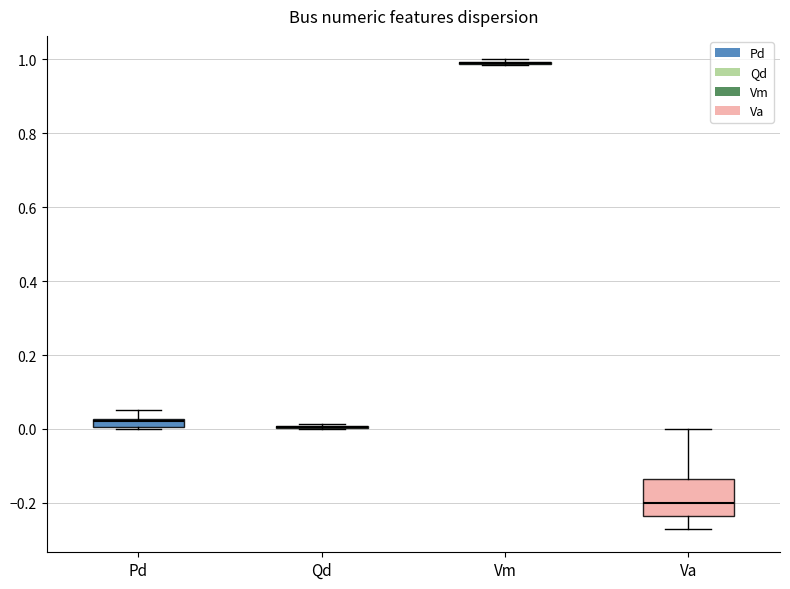

Comparing the boxes themselves (not the whiskers), which one is the tallest?

Va